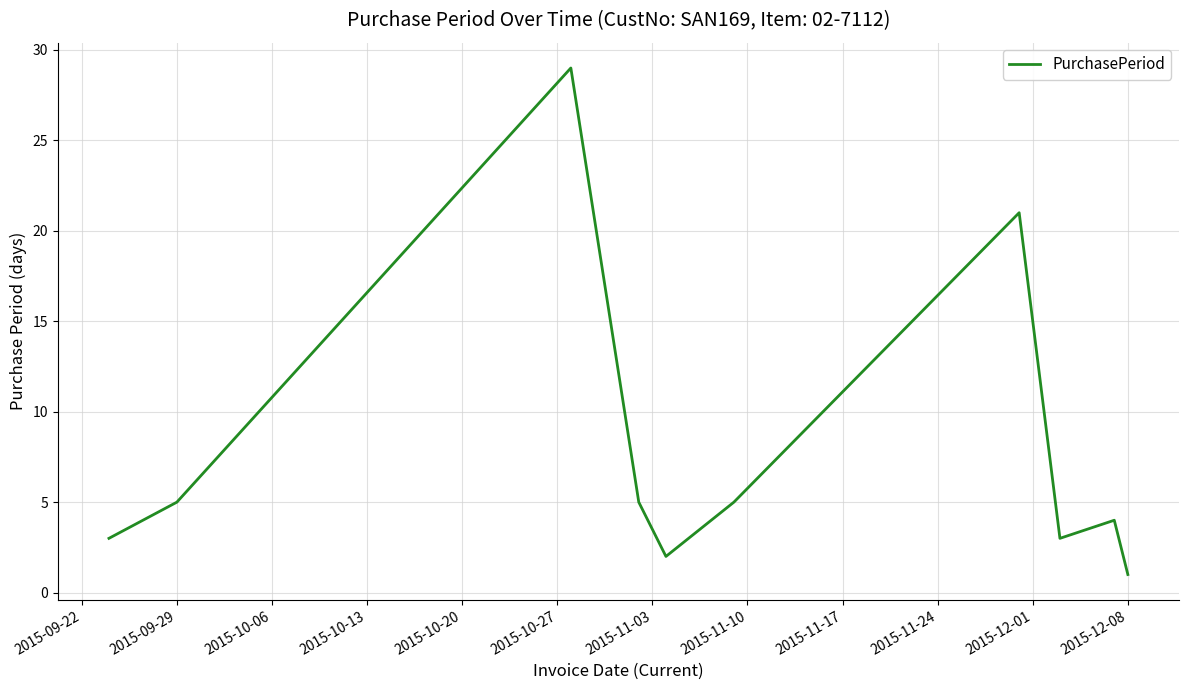

Does the chart have visible grid lines?

Yes